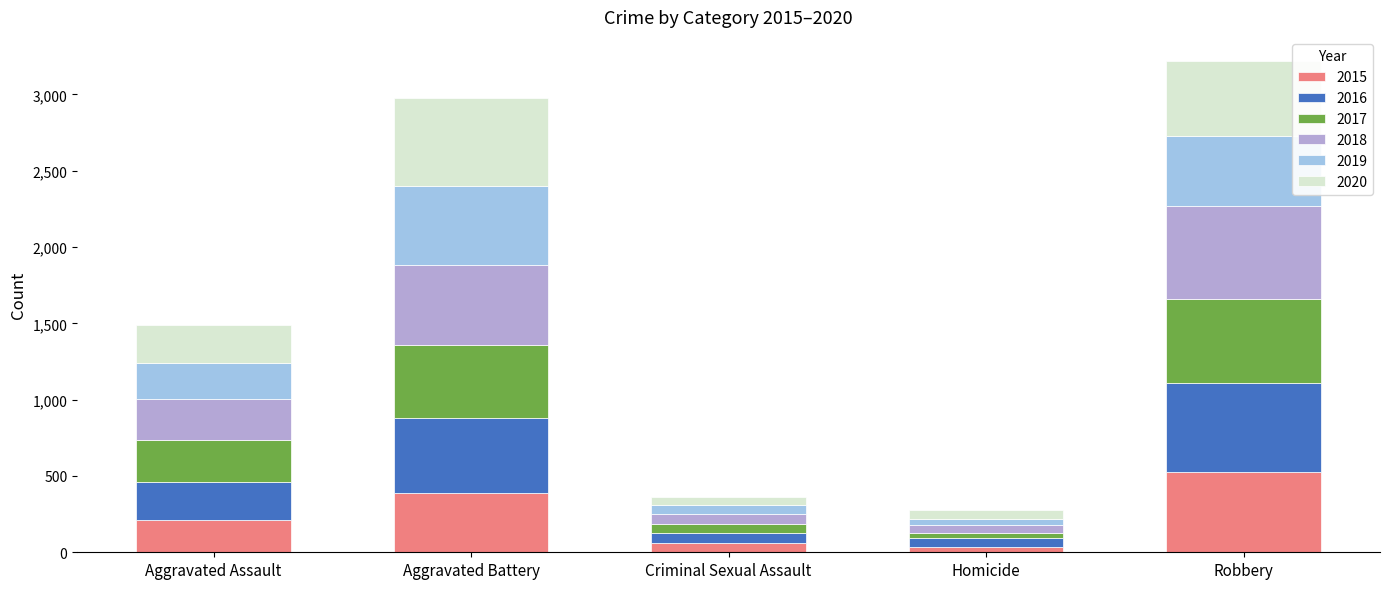

Which category has the highest value in the 2015 series?

Robbery